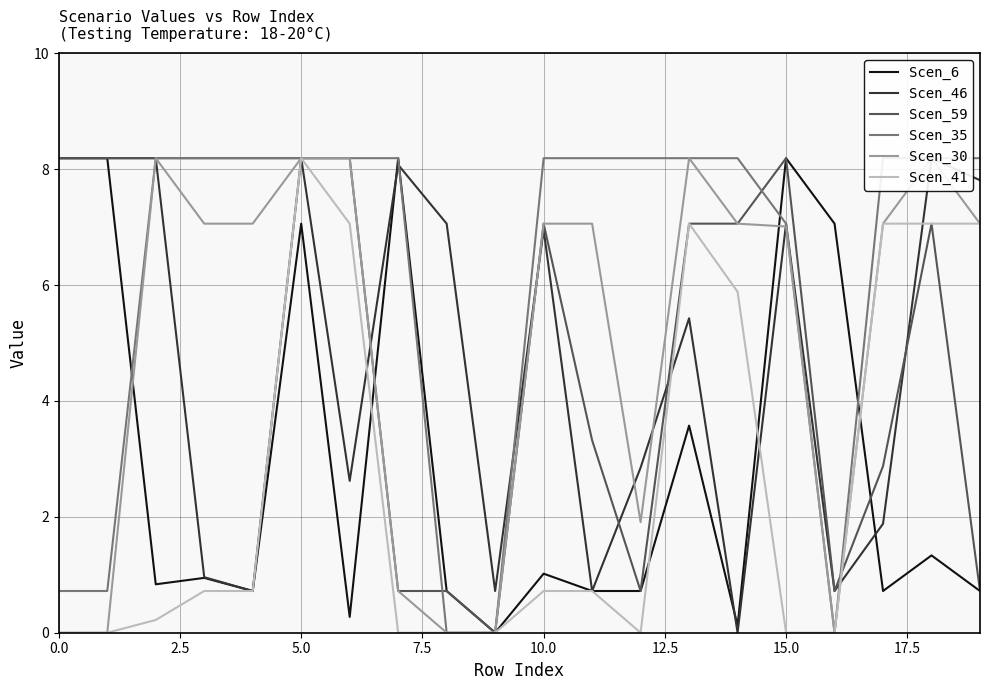

What is the maximum value for Scen_6?

8.2